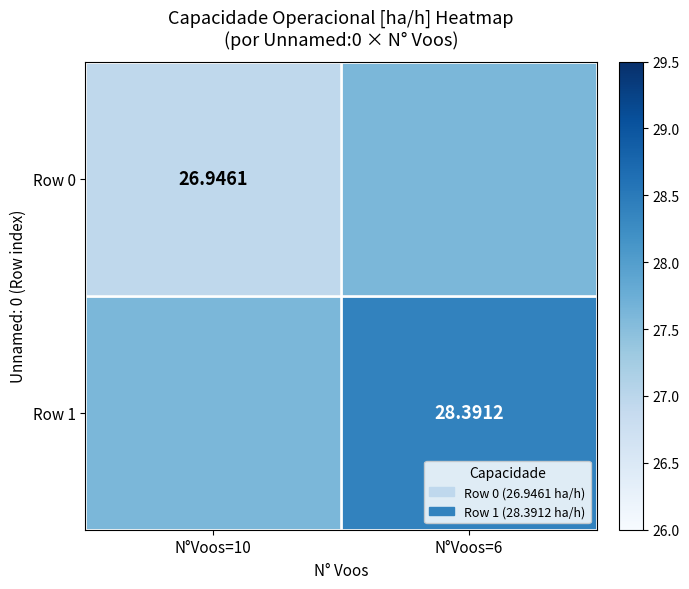

Is the value of Row 0 at N°Voos=10 greater than the value of Row 1 at N°Voos=6?

No